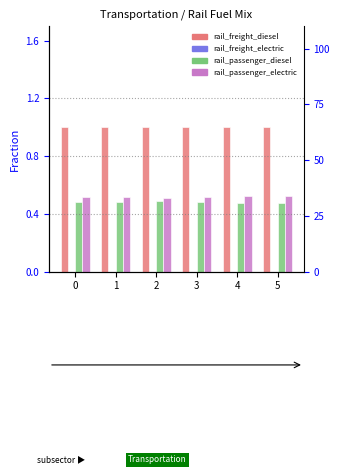

Which series changed the most between 4 and 5?

rail_freight_diesel